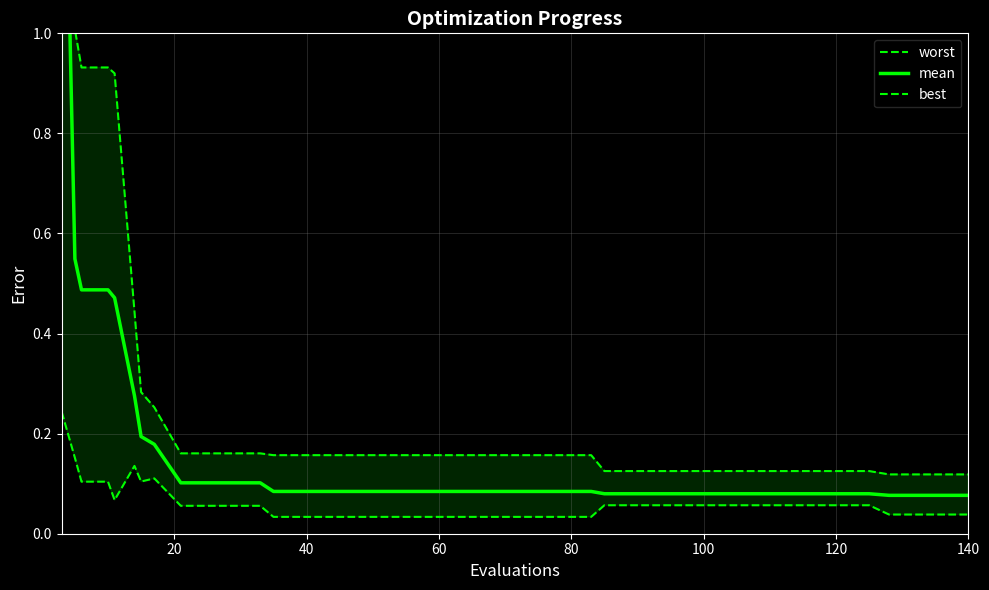

What is the maximum value shown in the chart?

3.2